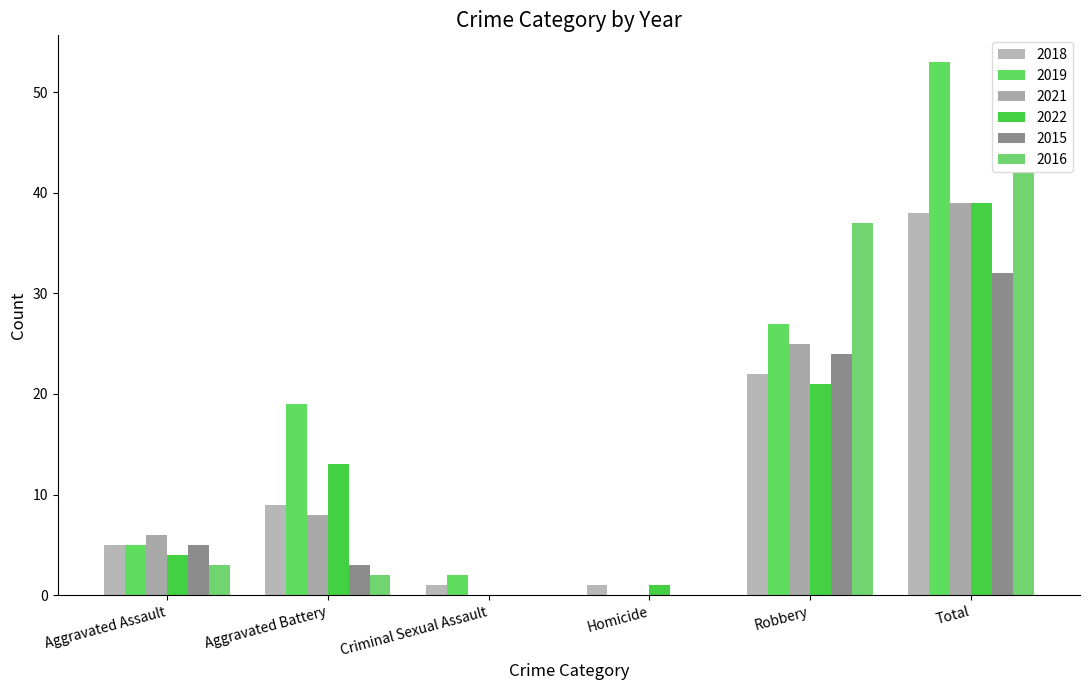

What is the label of the 1st bar from the right?

Total